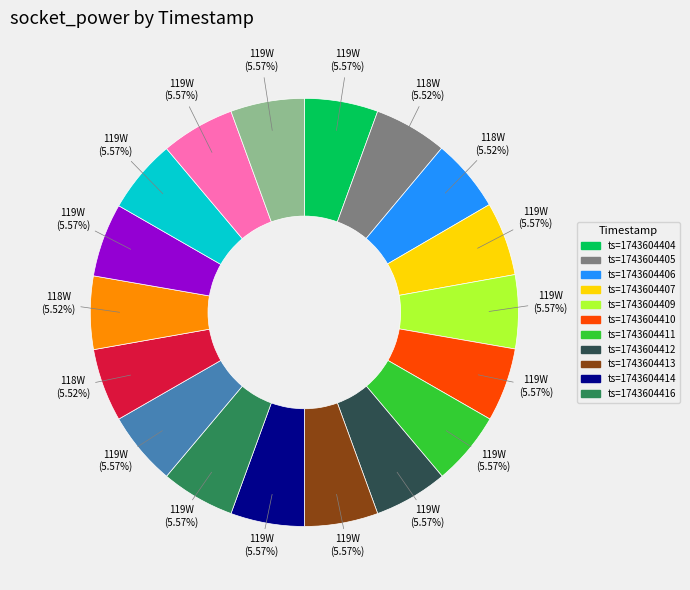

Does any single category account for the majority?

No